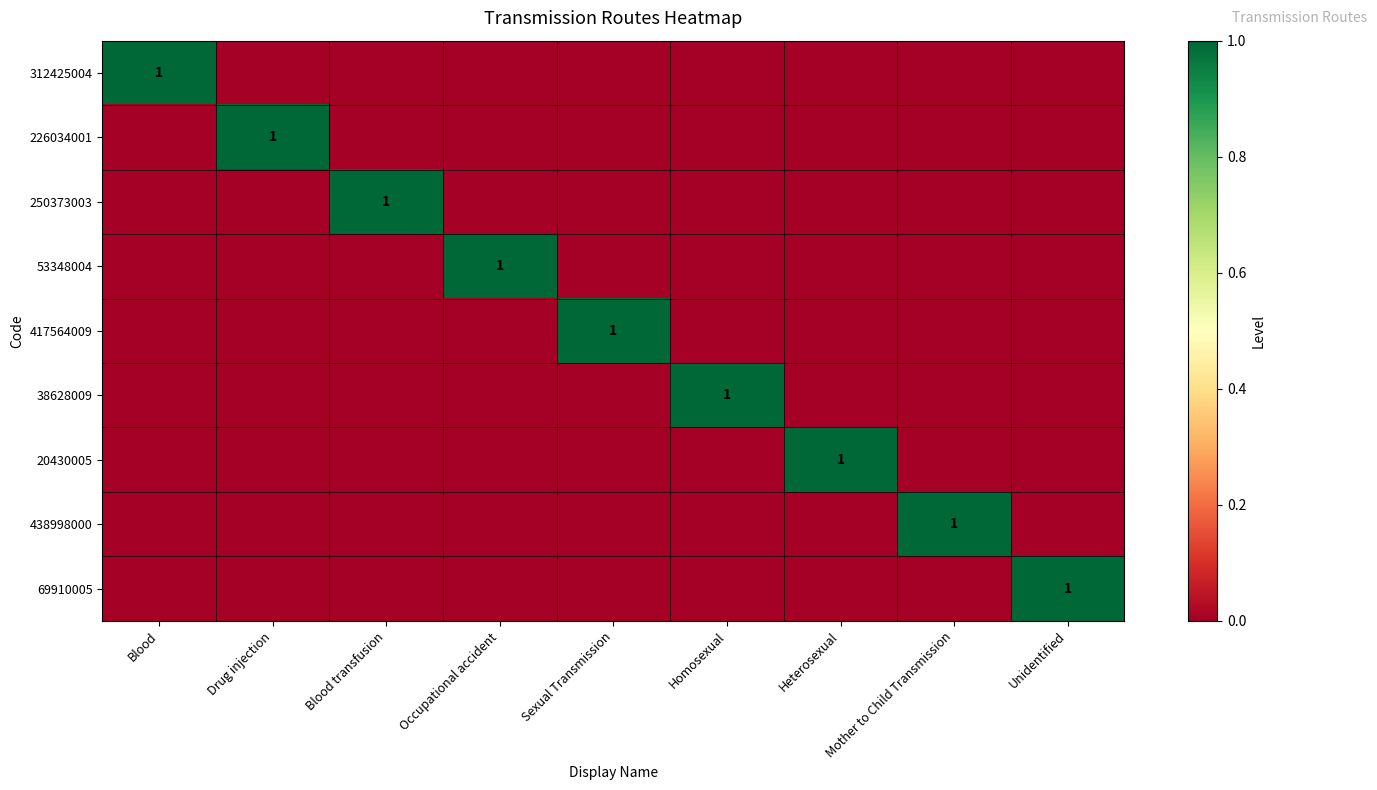

The 226034001 series shows 1 at Drug injection. True or false?

True